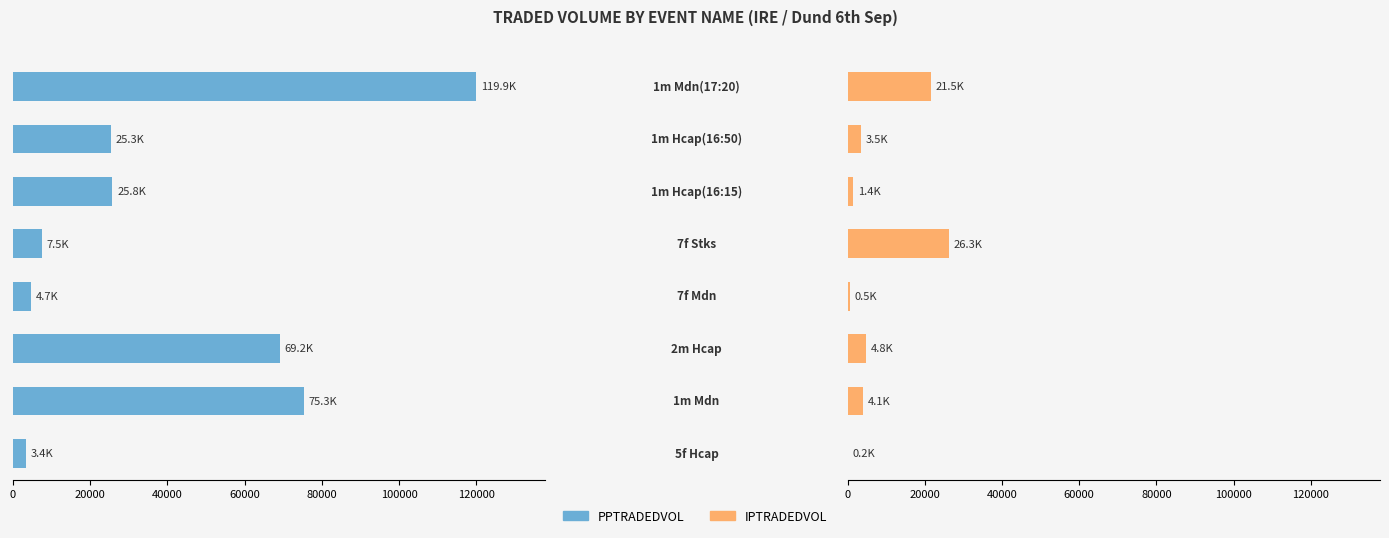

Reading right to left, what are all the values shown in this chart?

PPTRADEDVOL: 119943.6	25318.4	25752.8	7517.1	4715.0	69170.2	75266.8	3365.0
IPTRADEDVOL: 21481.1	3492.1	1407.7	26276.2	527.4	4781.7	4062.9	163.8